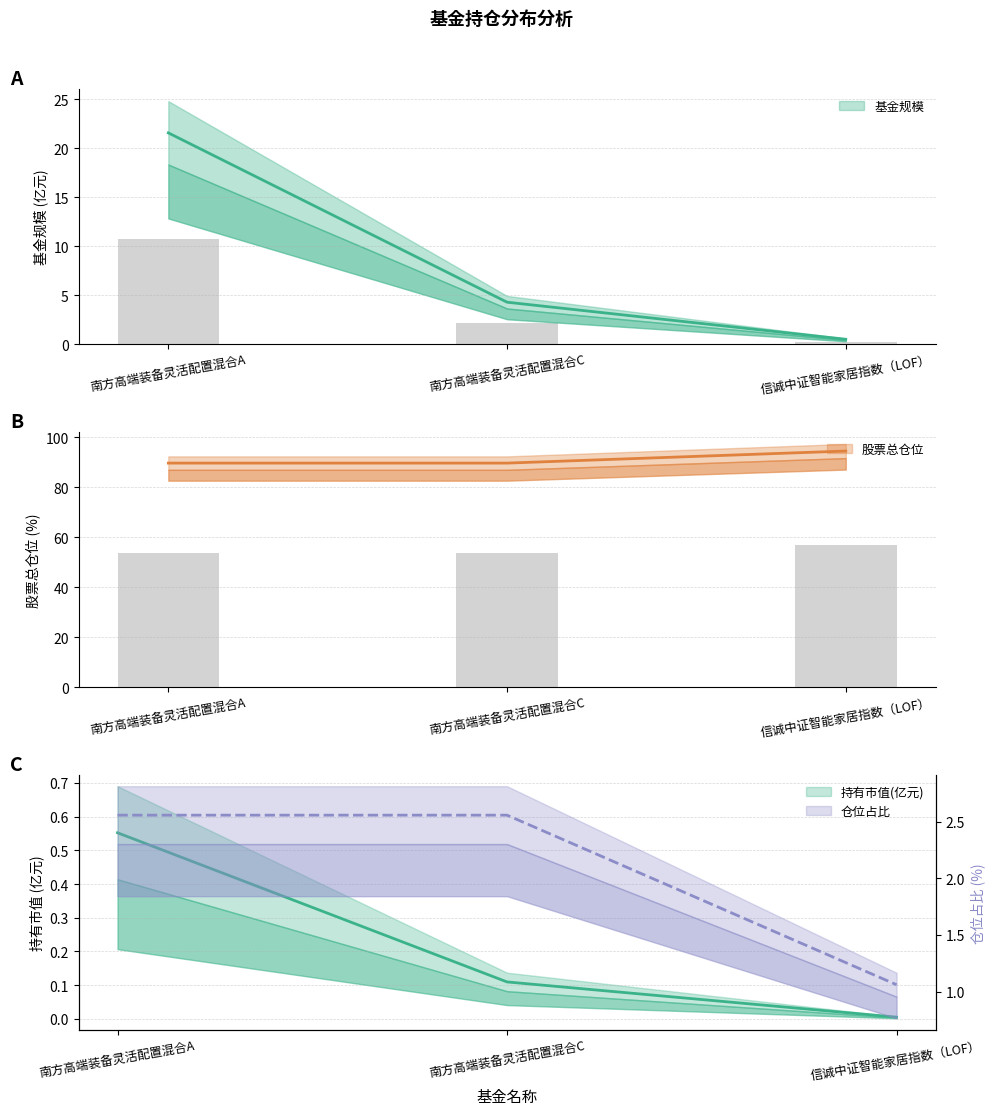

What is the difference between the maximum and second lowest values in the 基金规模 series?

17.3